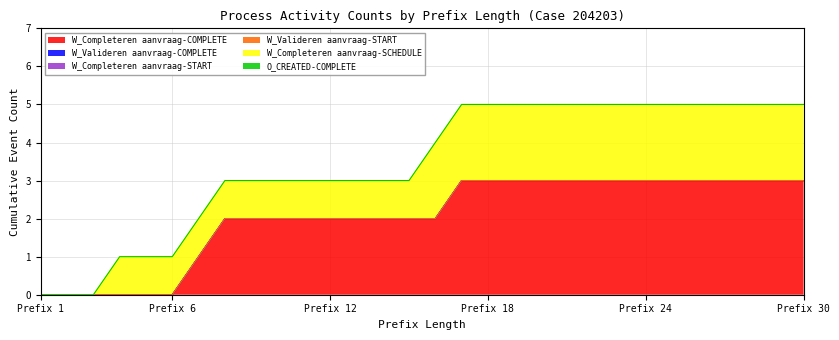

Which series has the largest total across all categories?

W_Completeren aanvraag-COMPLETE